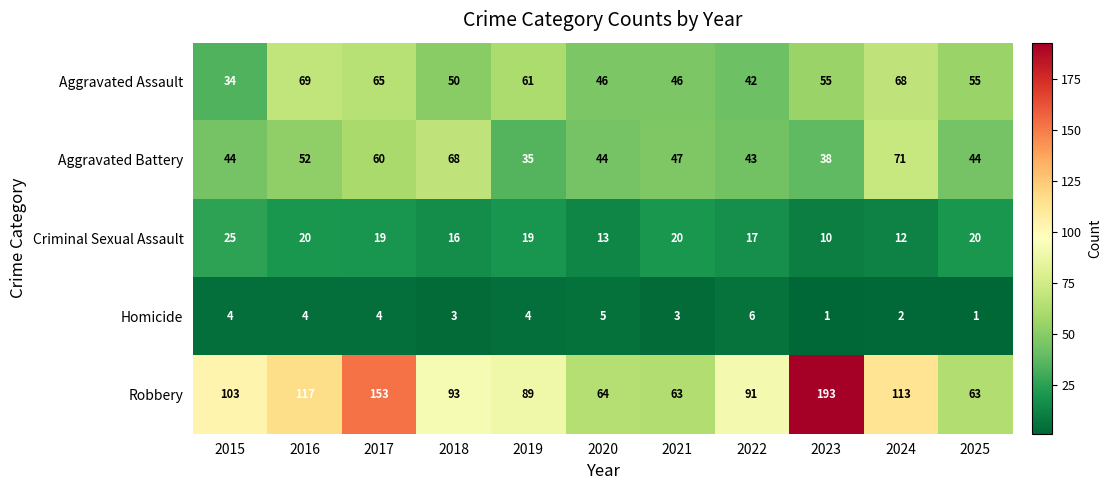

What is the total value across all series at 2022?

199